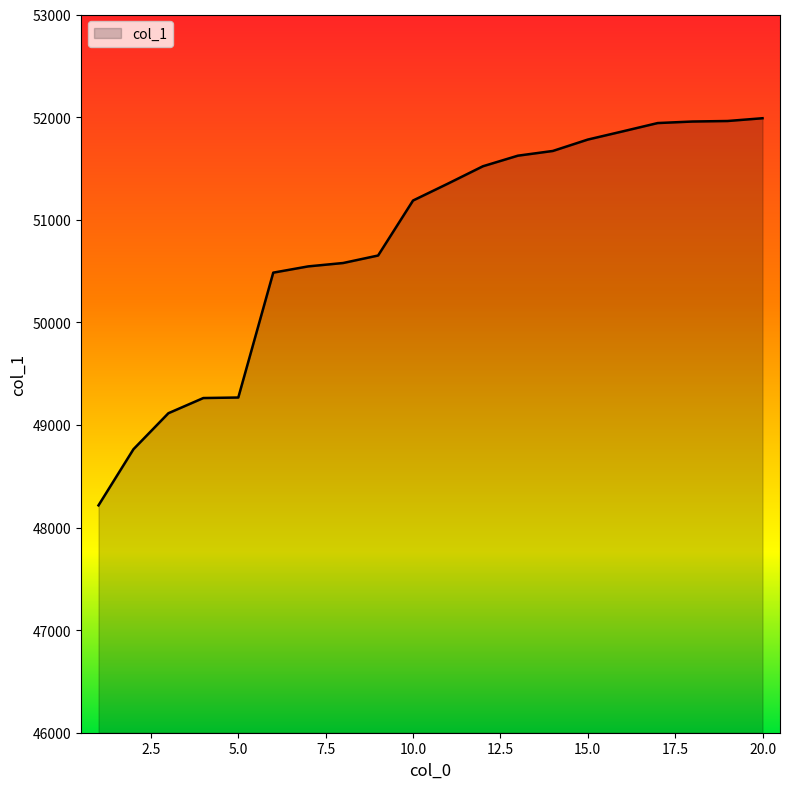

What is the maximum value shown in the chart?

51989